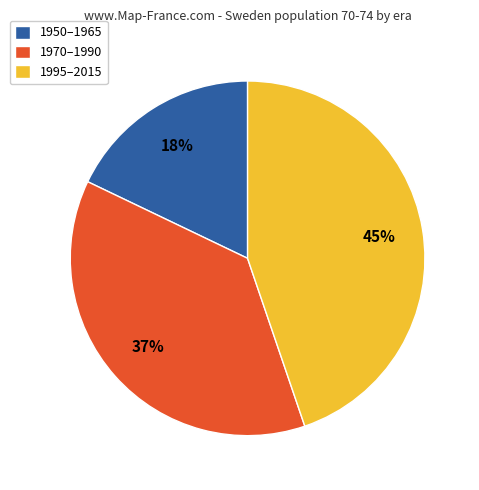

To the nearest percent, what portion does 1970–1990 represent?

37%